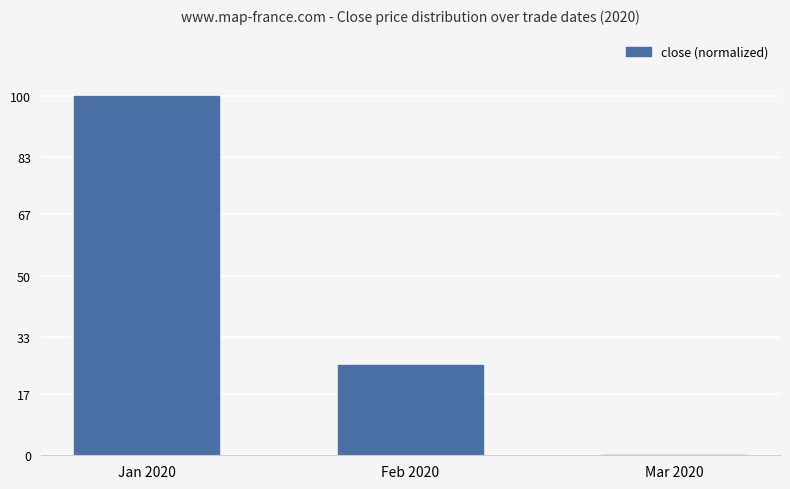

What is the change in value from Jan 2020 to Mar 2020?

-100.0